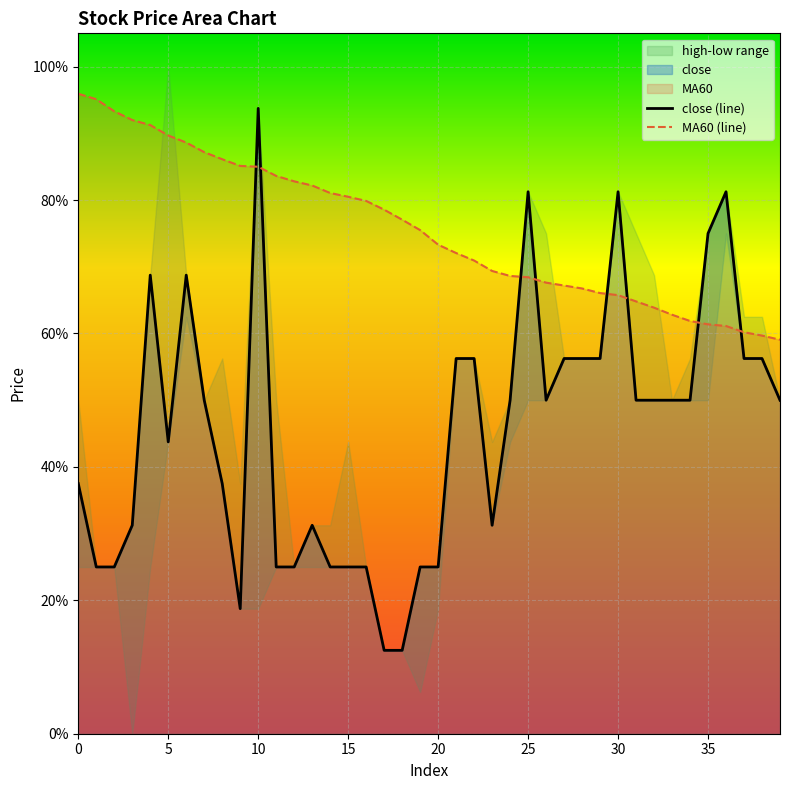

What is the highest value of the close (line) series?

0.9